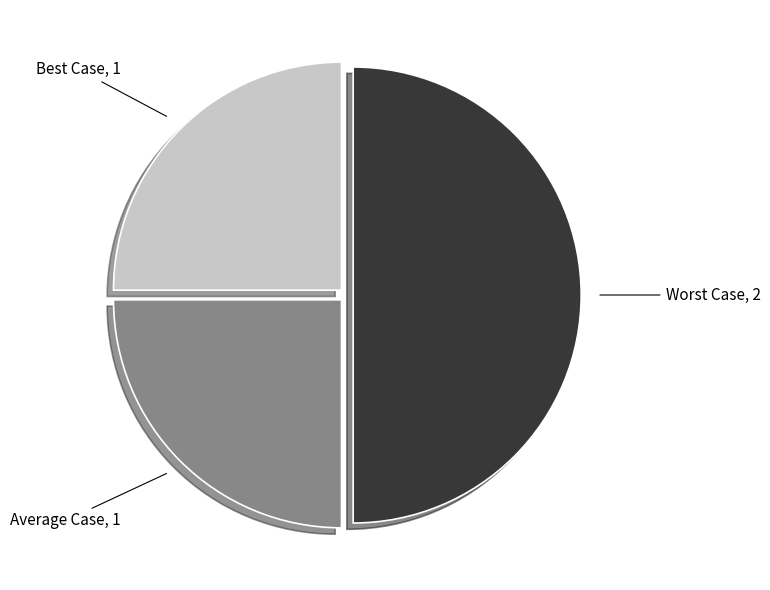

Do Average Case, 1 and Worst Case, 2 together represent more than half of the pie?

Yes